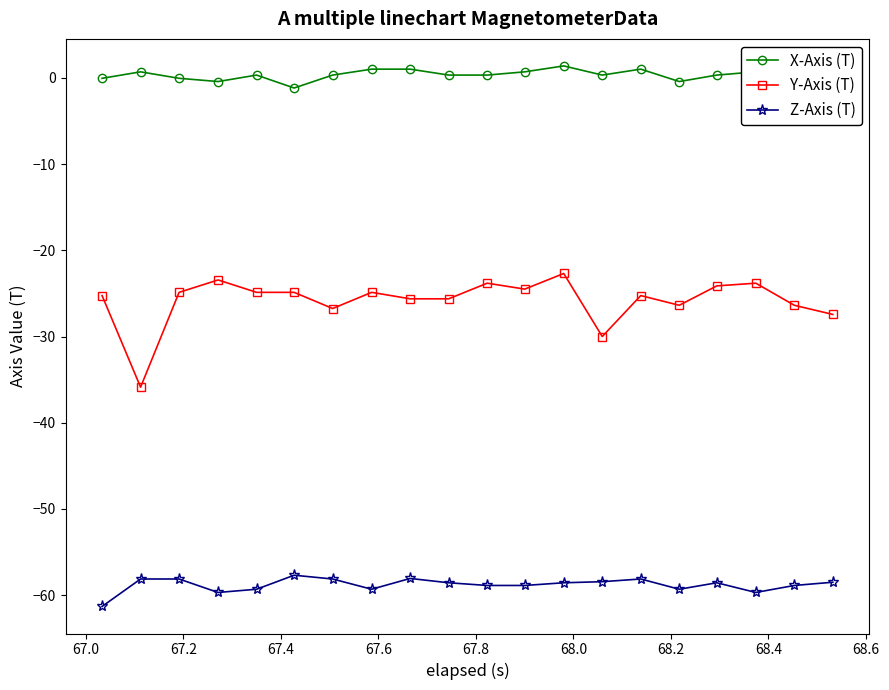

What is the greatest value displayed?

1.4